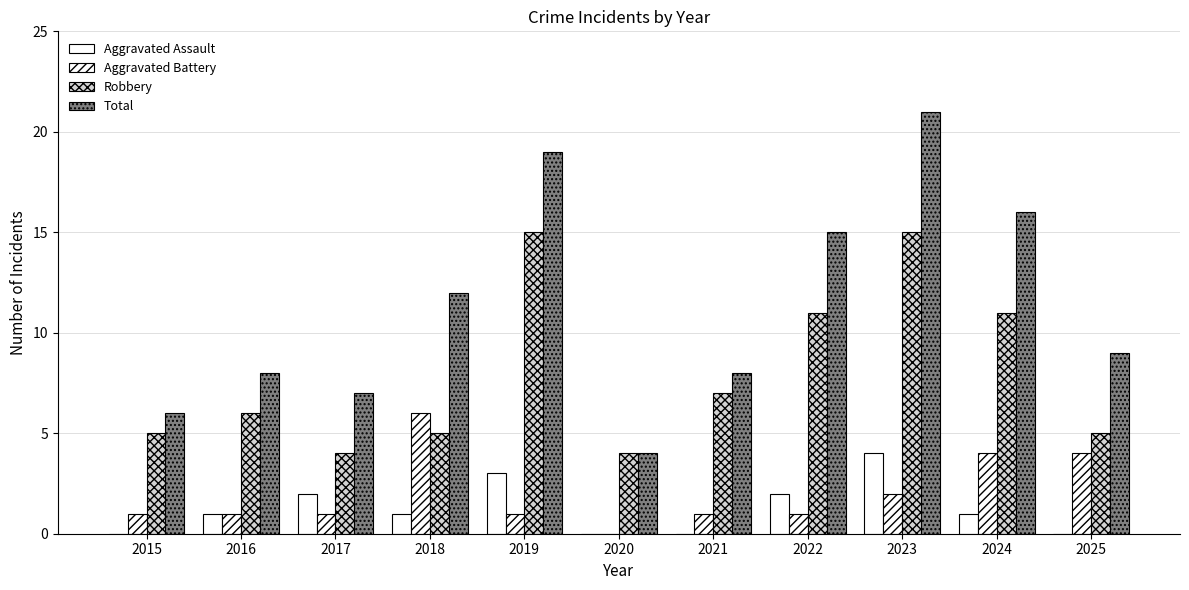

How many distinct data groups are displayed?

4